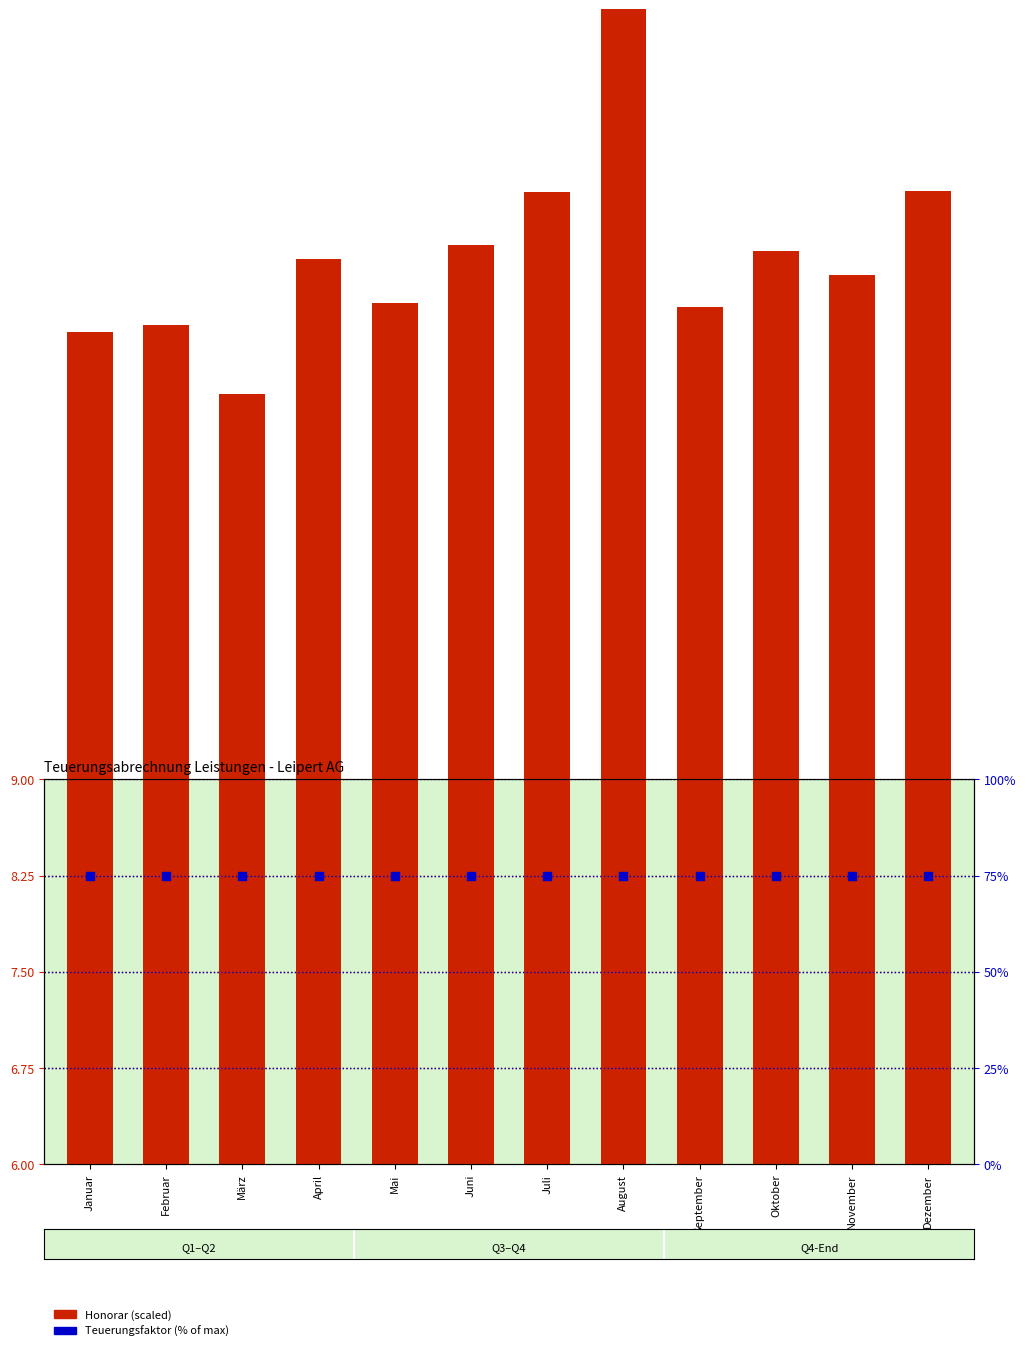

Is the value of Teuerungsfaktor (% of max) at Juli greater than the value of Honorar (scaled) at Juli?

Yes